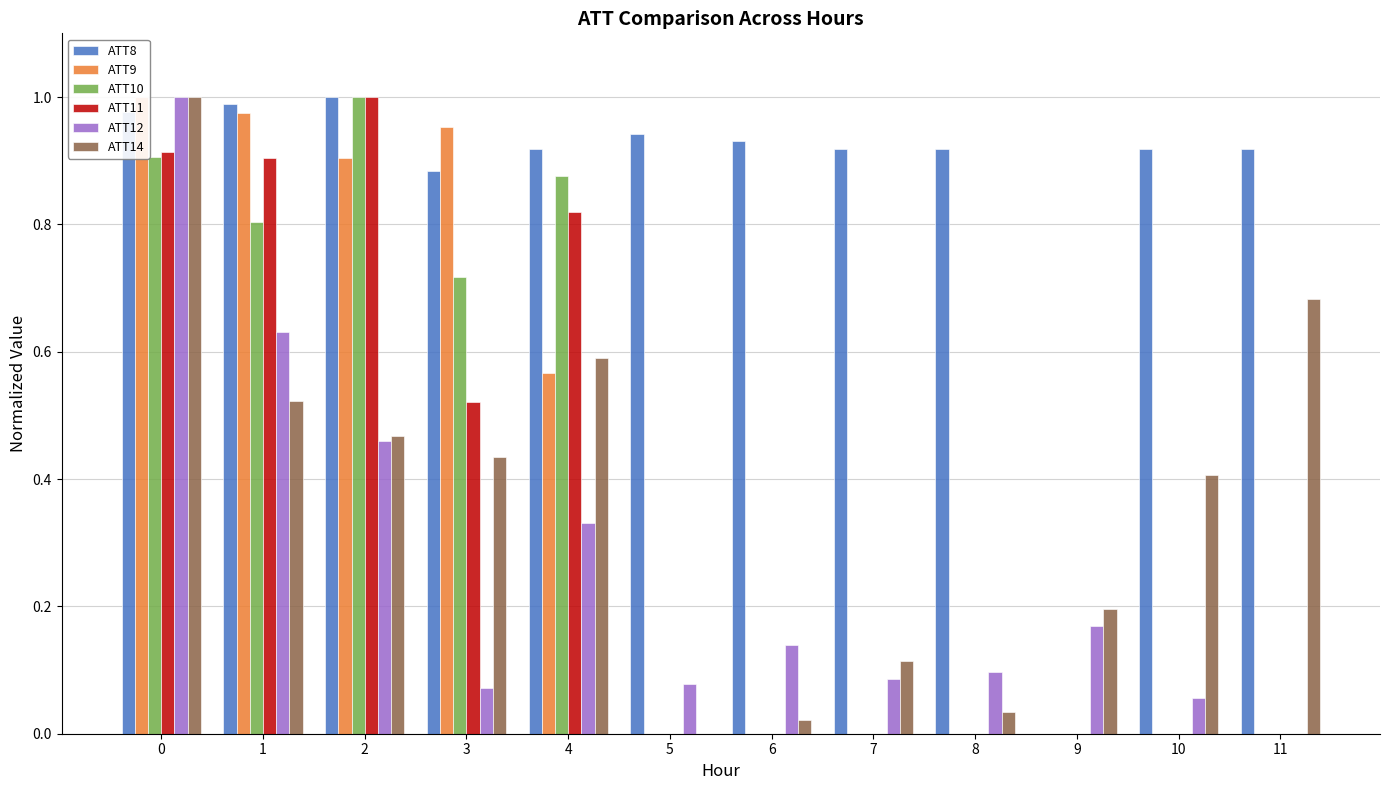

Does the chart contain any negative values?

No